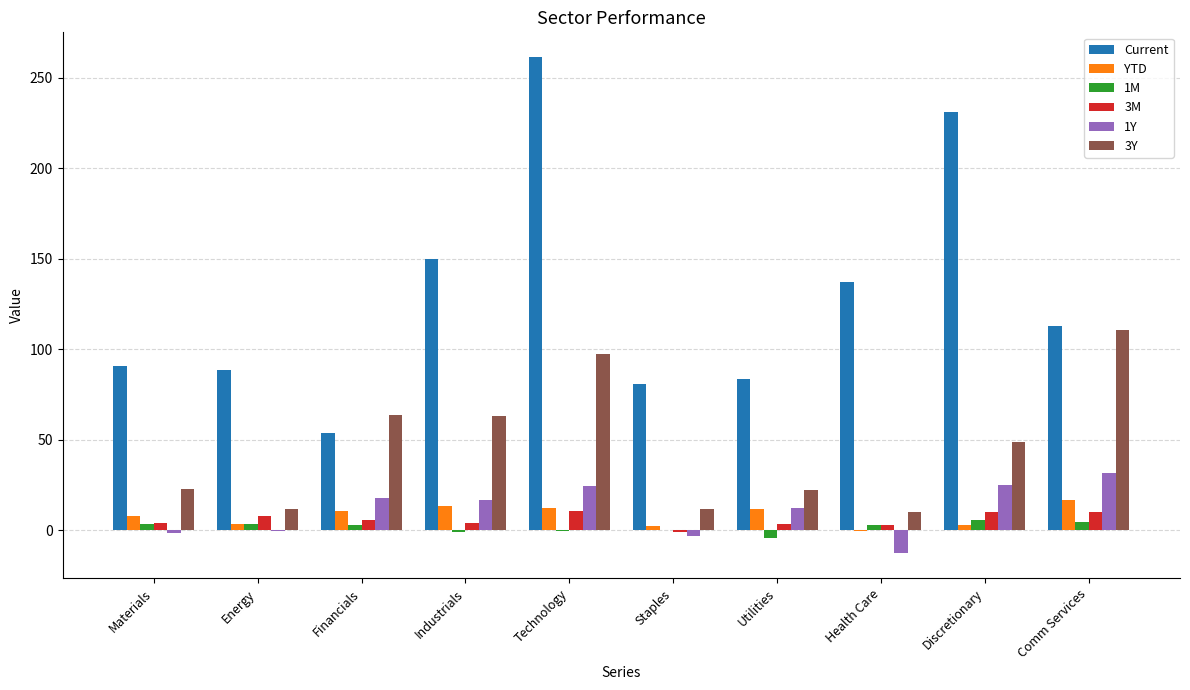

Is it true that Current equals 344.3 at Technology?

False